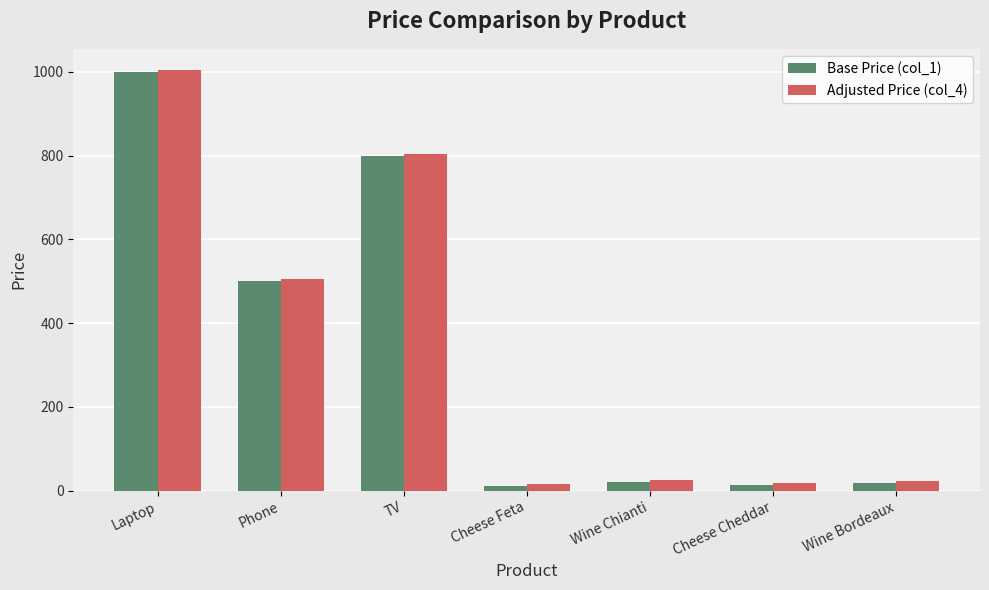

Is it true that Base Price (col_1) equals 10.0 at Cheese Feta?

True